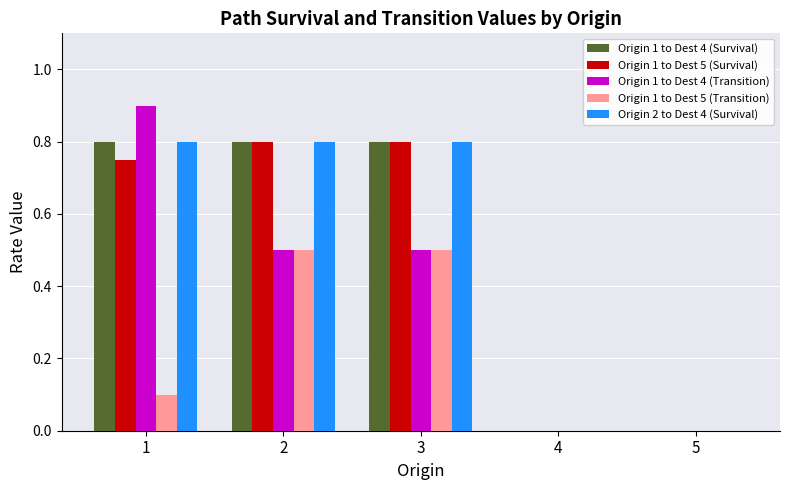

Which series changed the most between 1 and 5?

Origin 1 to Dest 4 (Transition)